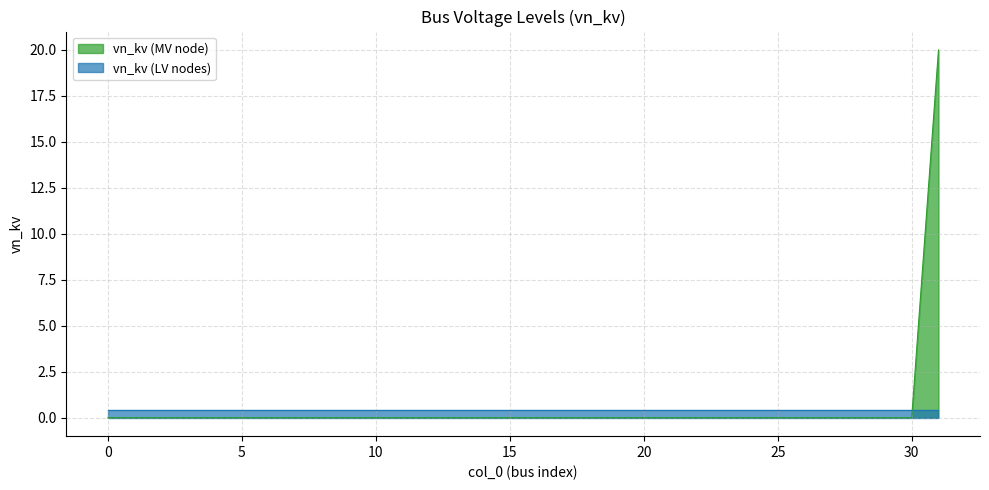

The value at 30 is -10. True or false?

False